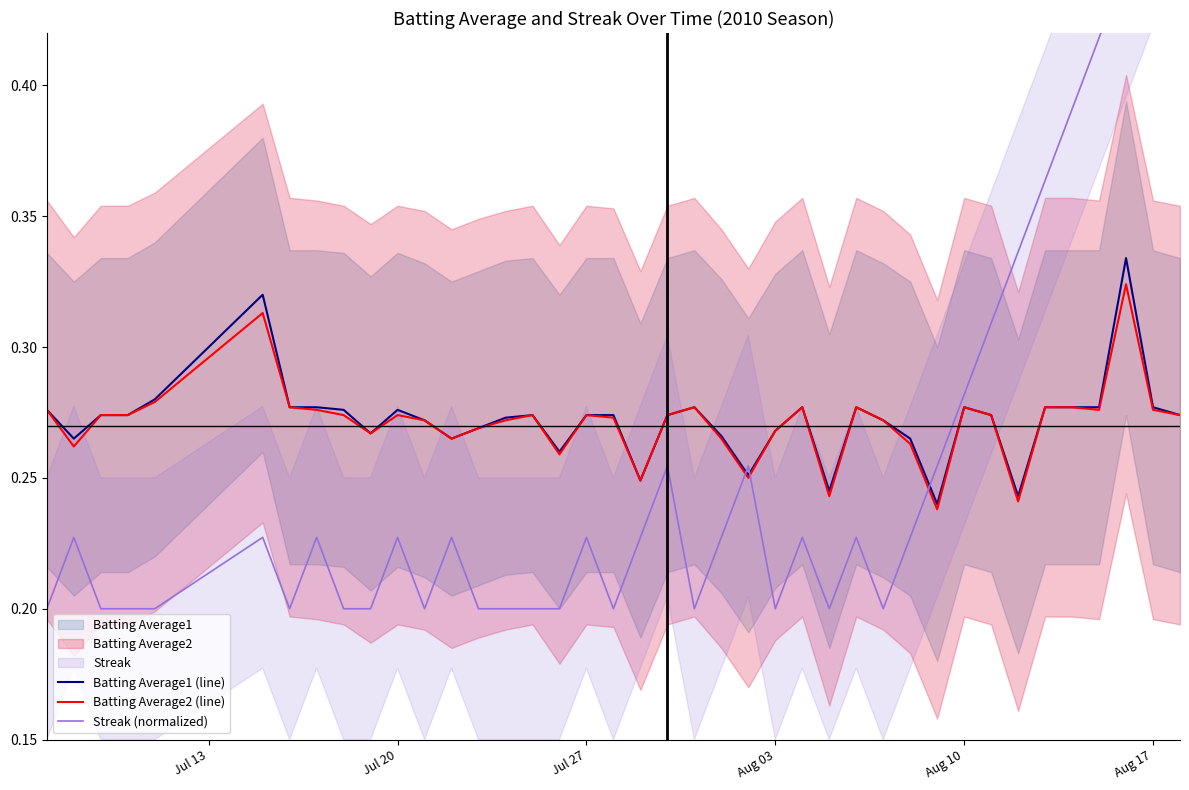

Is it true that Batting Average1 (line) equals 0.4 at Aug 17?

False